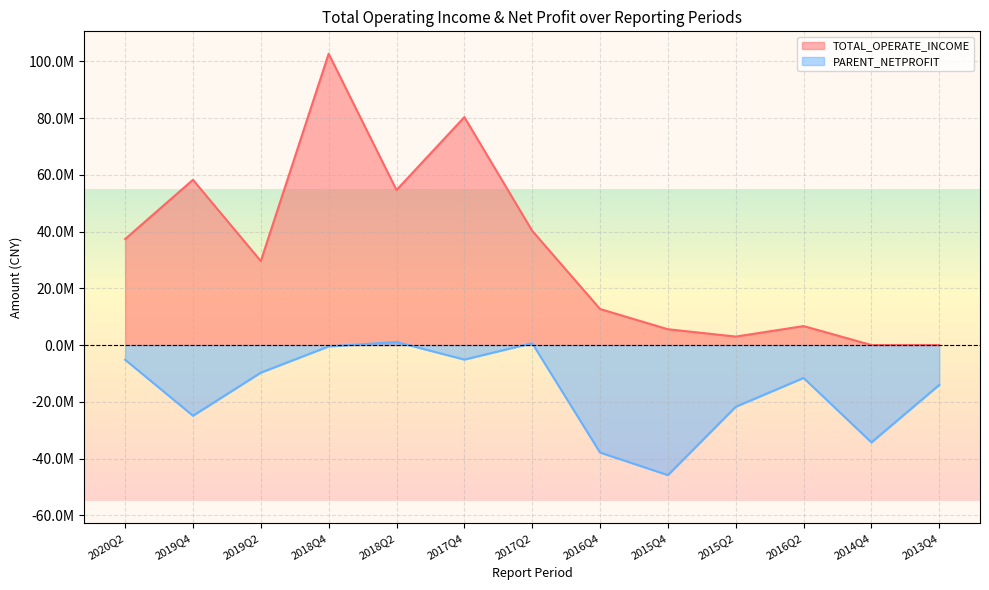

The TOTAL_OPERATE_INCOME series shows 0.0 at 2014Q4. True or false?

True